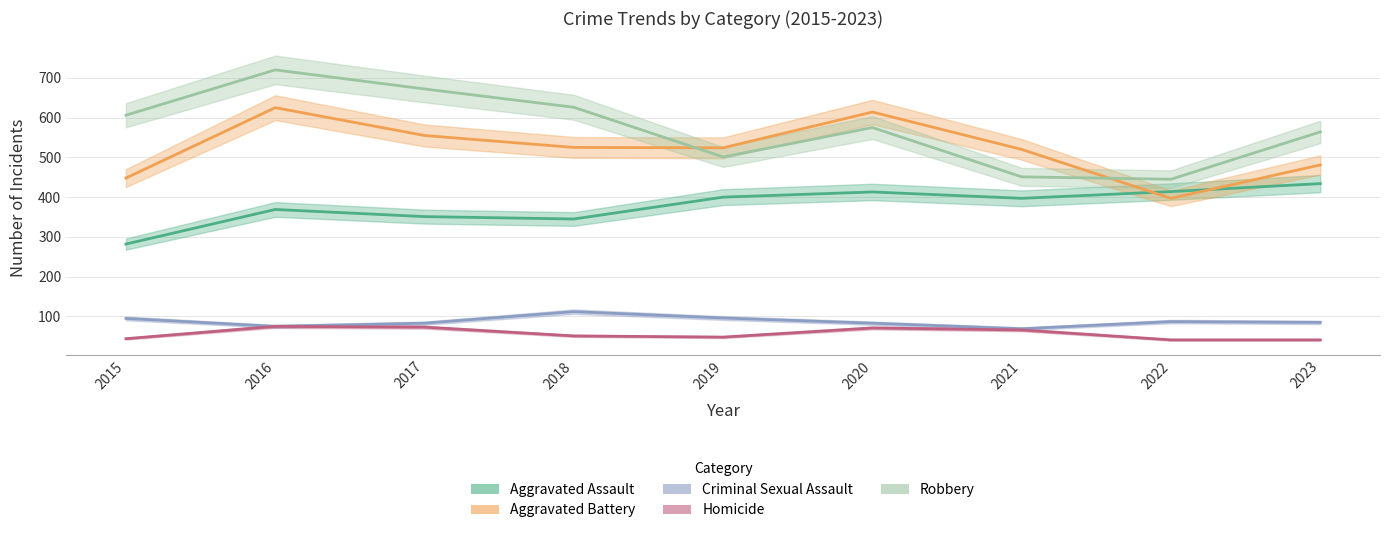

The value of Homicide at 2016 is 51. True or false?

False